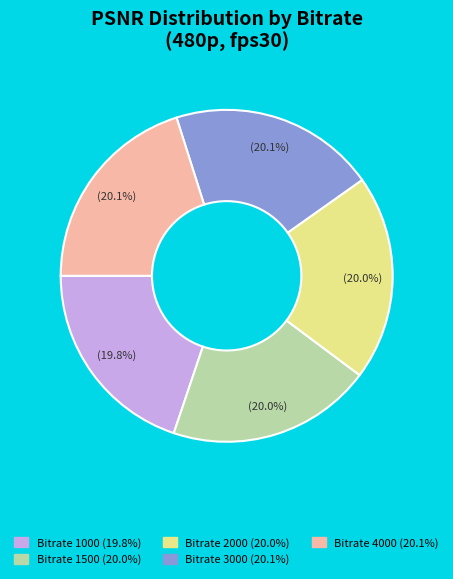

Does any single category account for the majority?

No